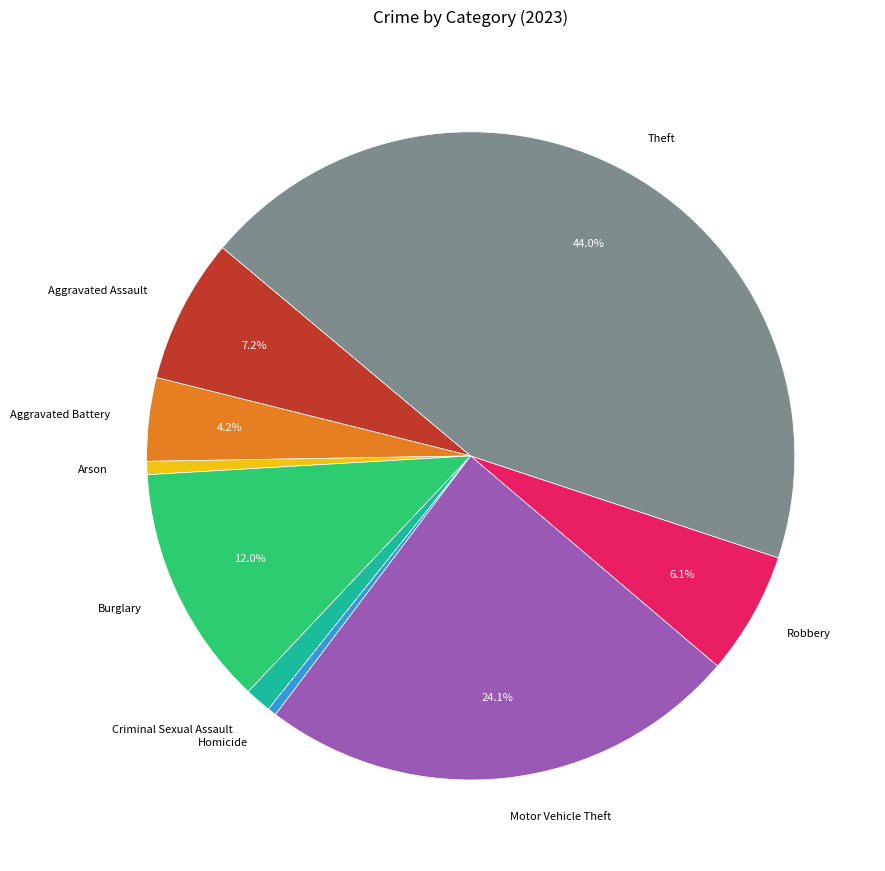

Does Arson represent more than half of the total?

No